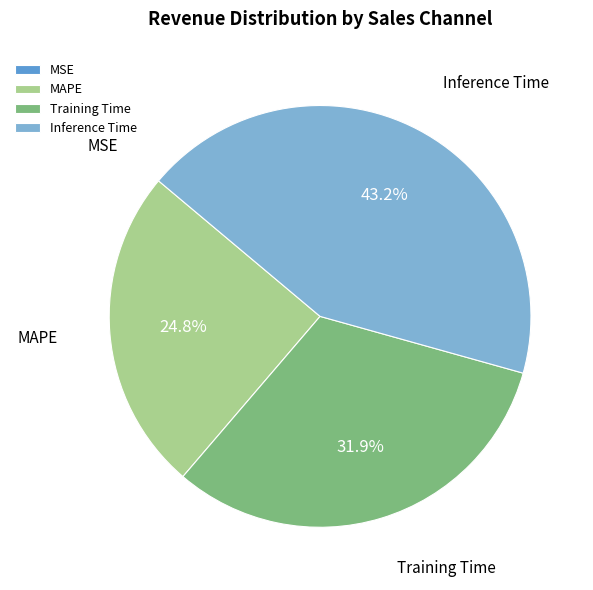

What portion of the pie excludes Training Time?

68.1%